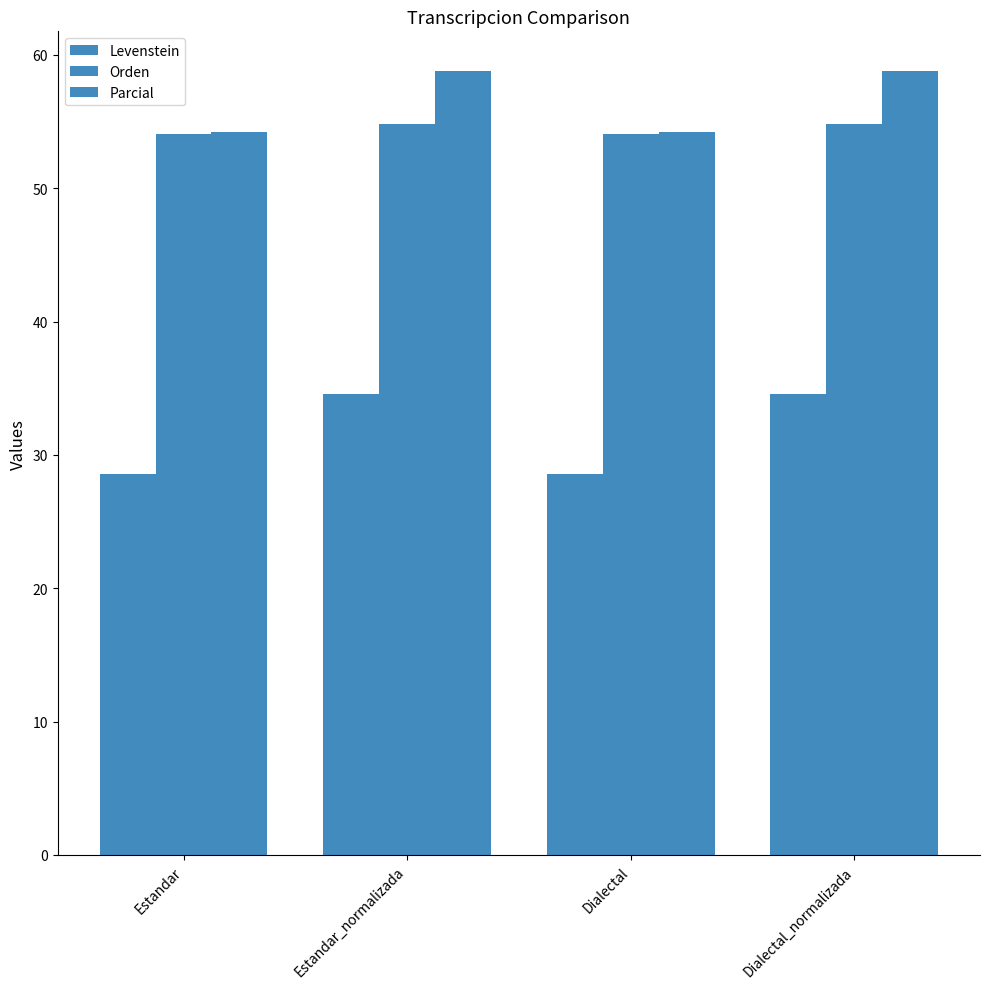

How many bars are there in total?

12